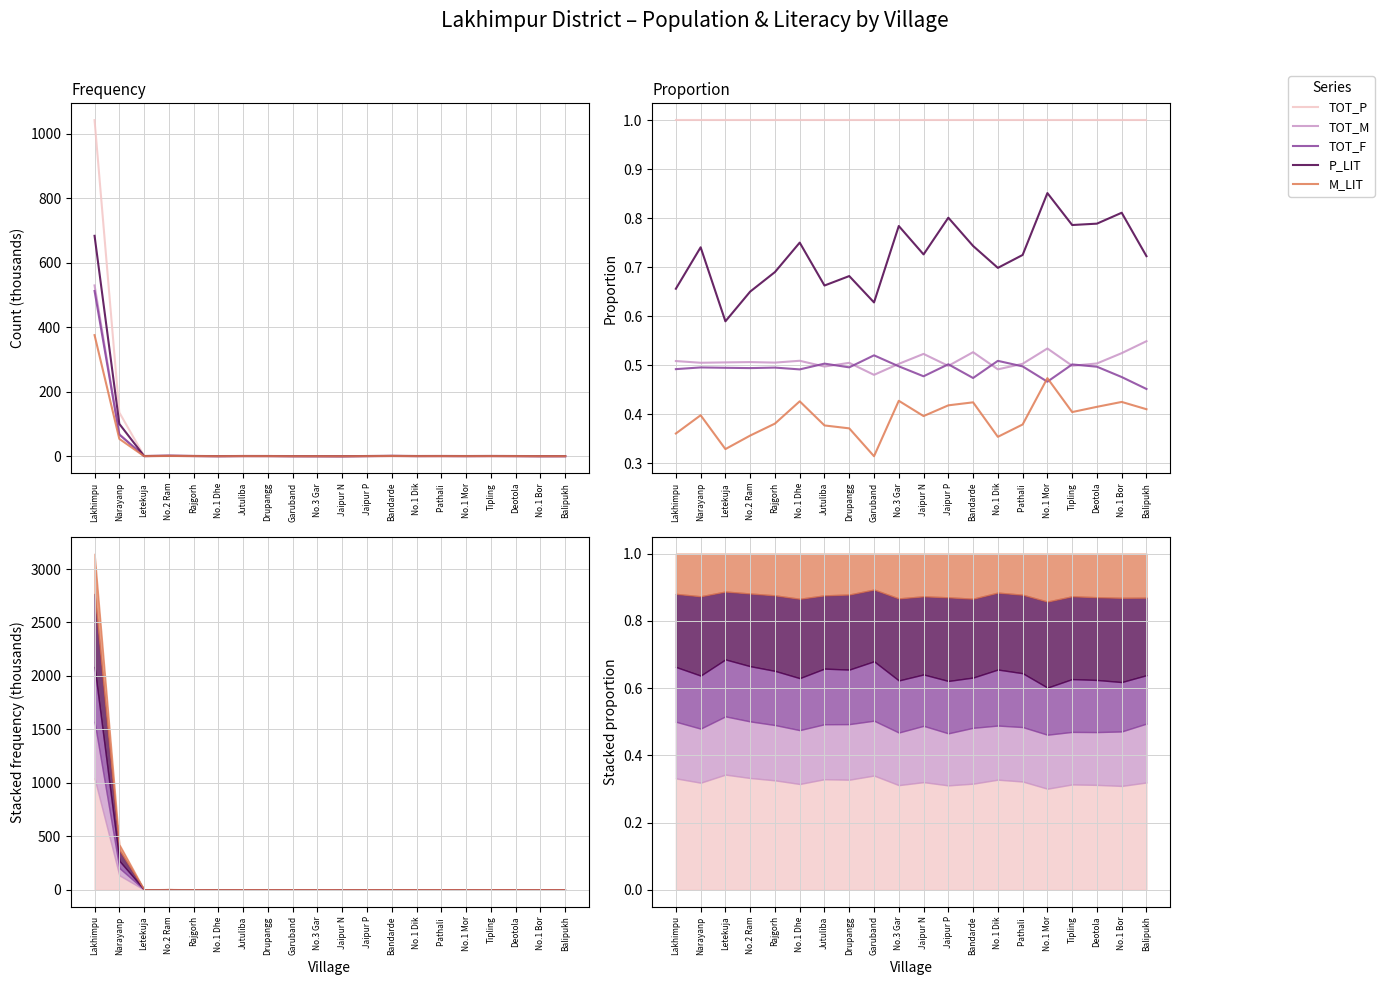

What is the total value across all series at No.1 Dhe?

3.2